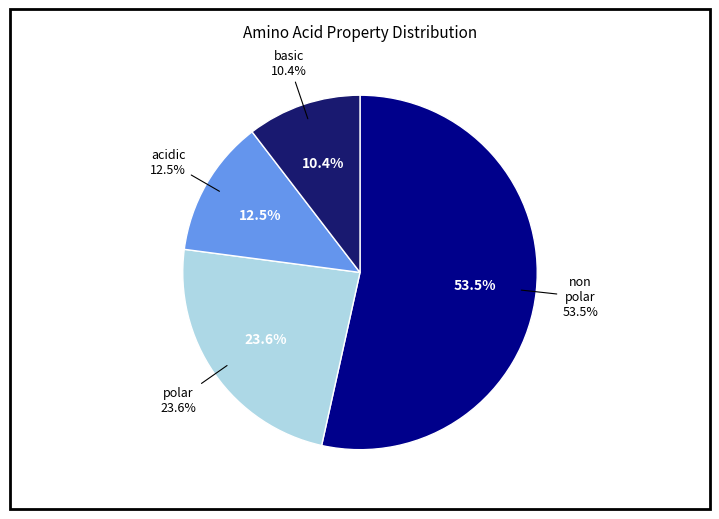

True or false: basic accounts for 20% of the total.

False